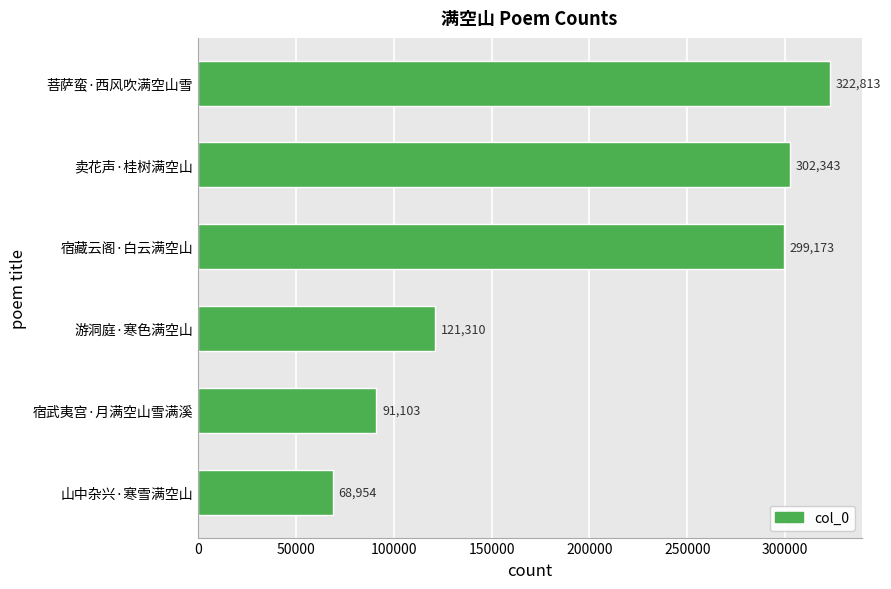

Reading bottom to top, extract all data points from this chart.

68954	91103	121310	299173	302343	322813